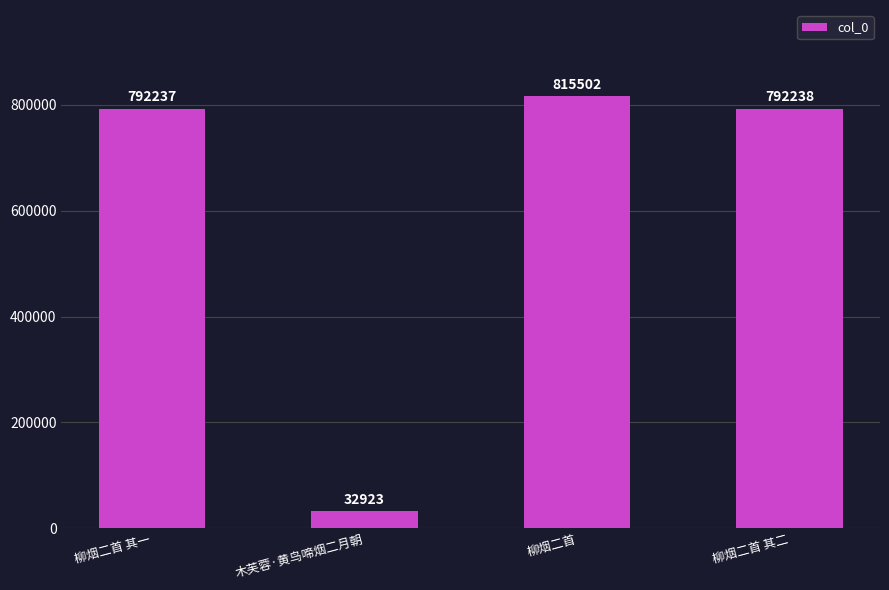

Is it true that the value at 柳烟二首 is 815502?

True